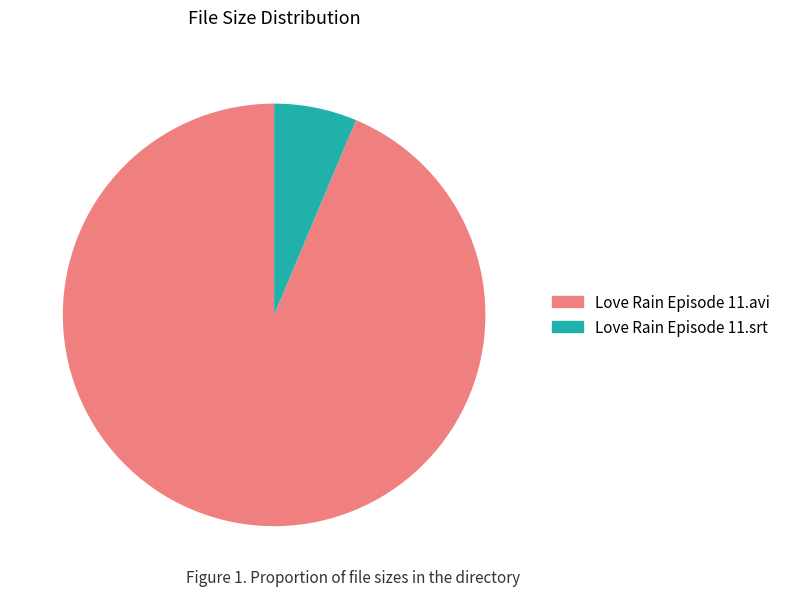

Rank the categories by value from highest to lowest.

Love Rain Episode 11.avi, Love Rain Episode 11.srt